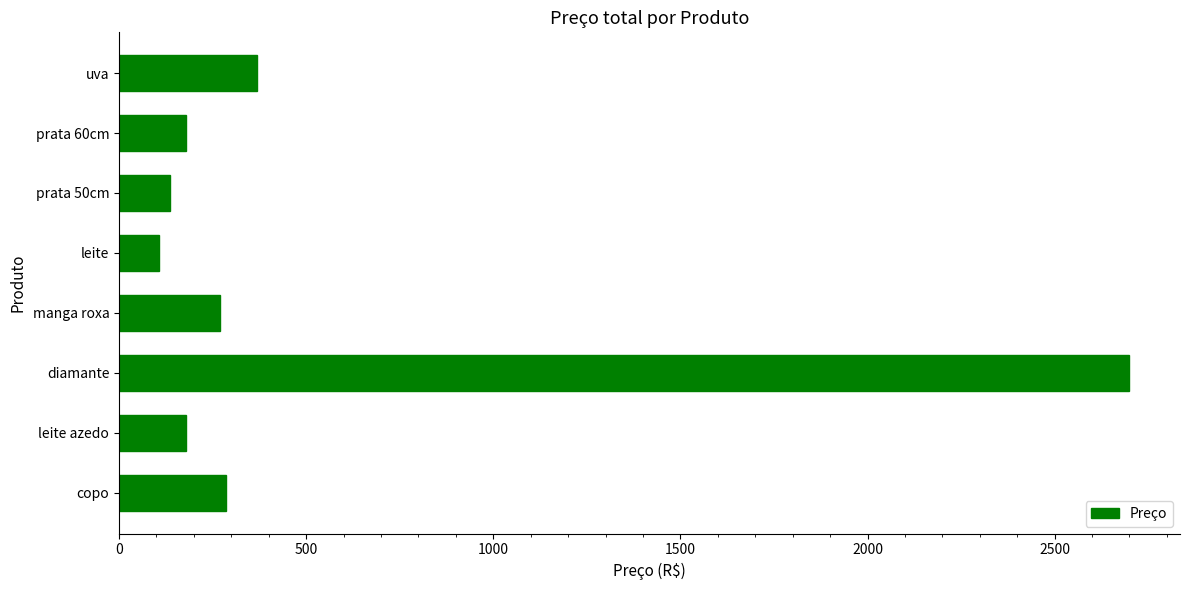

What is the difference between the maximum and minimum values?

2592